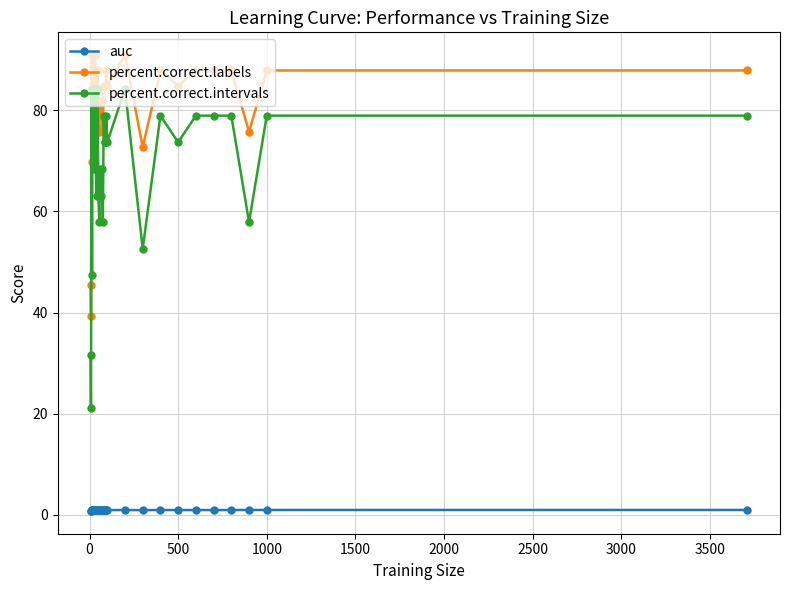

Which series has the largest total across all categories?

percent.correct.labels